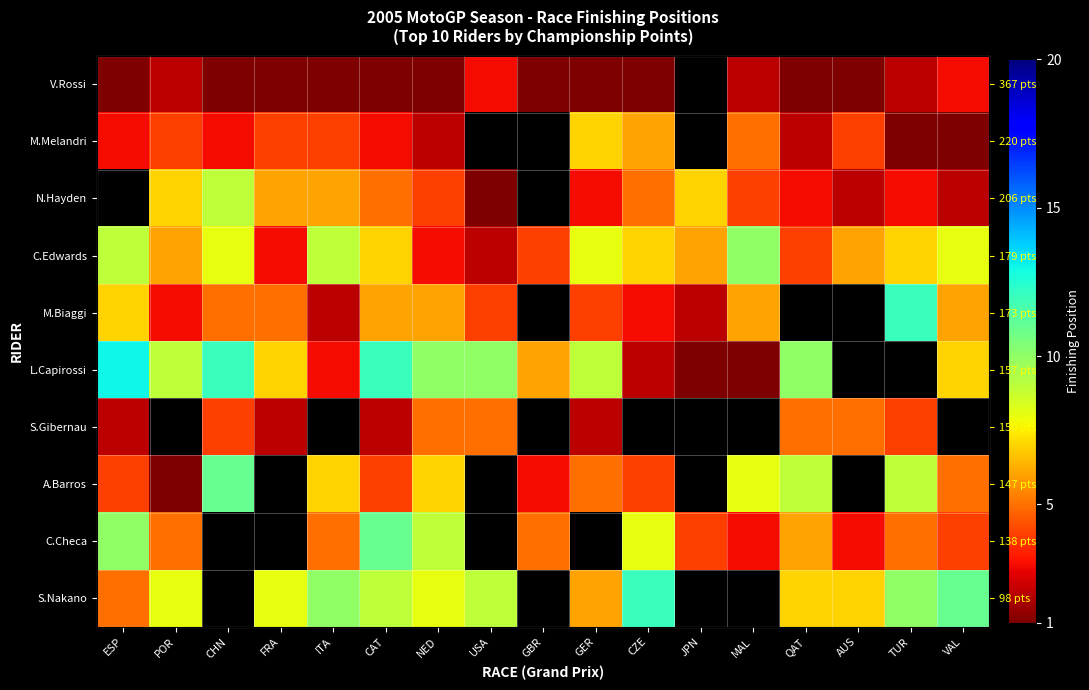

The value of C.Edwards at CHN is 8.0. True or false?

True